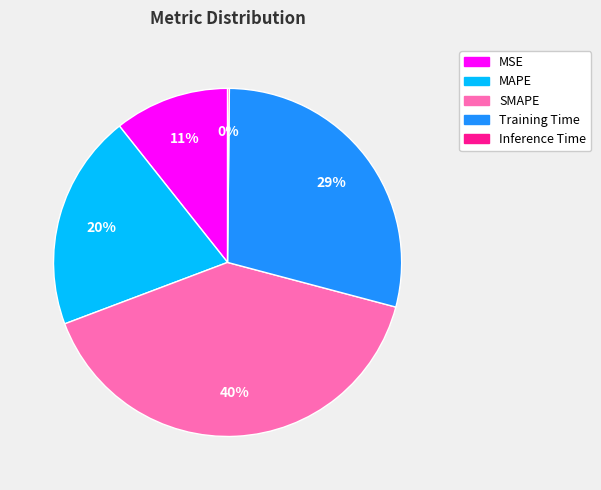

To the nearest percent, what is the difference between the largest and smallest slice percentages?

40%